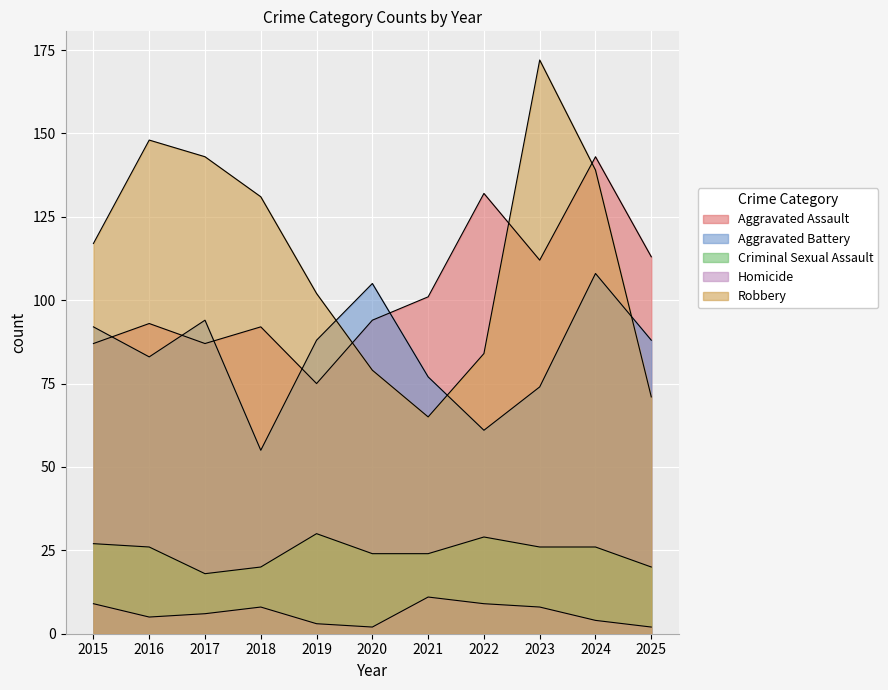

Which category has the lowest value in the Robbery series?

2021